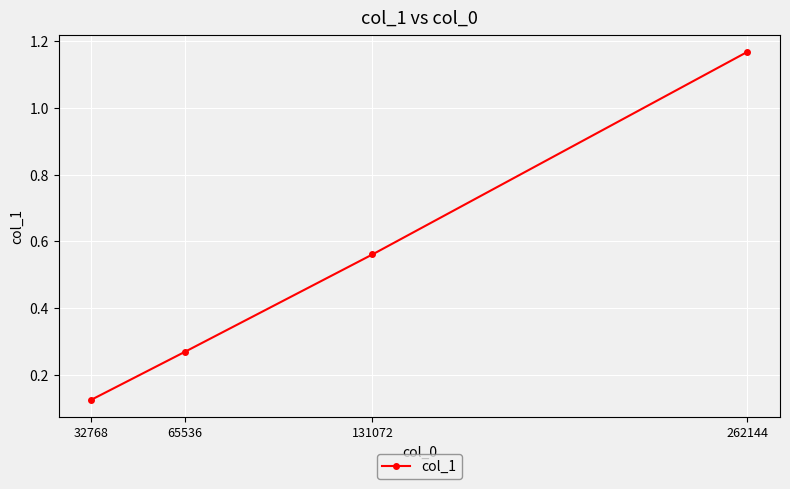

Which has a higher value, 65536 or 262144?

262144